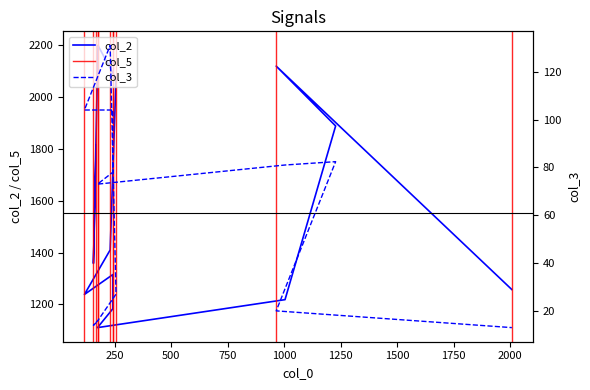

Reading left to right, what are all the values shown in this chart?

col_2: 168=1814.0	156=1358.0	176=2200.0	256=2070.0	230=1410.0	116=1238.0	242=1315.0	242=1183.0	174=1110.0	1004=1218.0	1228=1889.0	965=2120.0	2008=1257.0
col_3: 168=15.0	156=14.0	176=16.0	256=27.0	230=131.0	116=104.0	242=104.0	242=78.0	174=73.0	1004=81.0	1228=82.4	965=20.0	2008=13.0